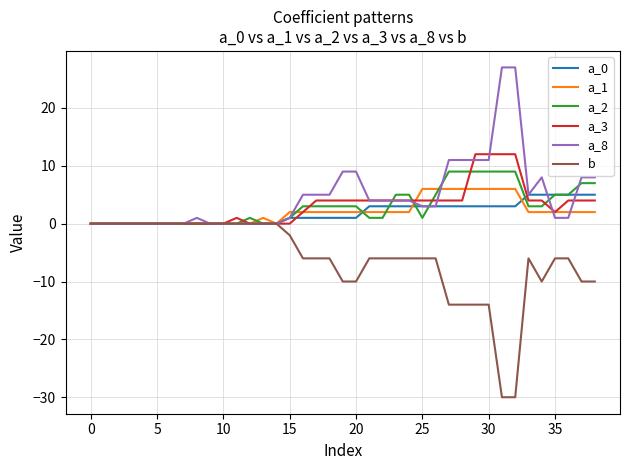

How many series are shown in this chart?

6